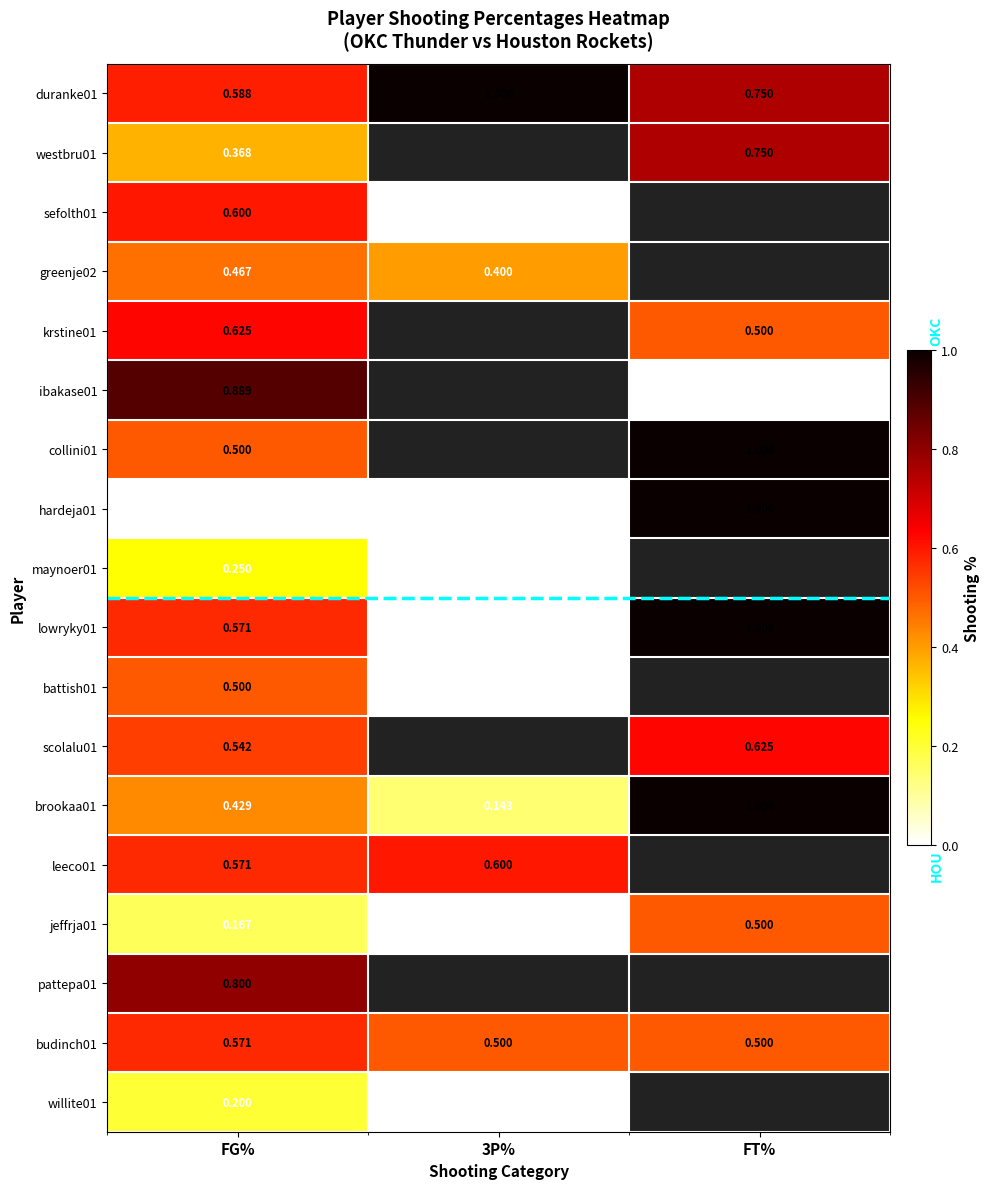

Is the value of battish01 at 3P% greater than the value of duranke01 at FT%?

No